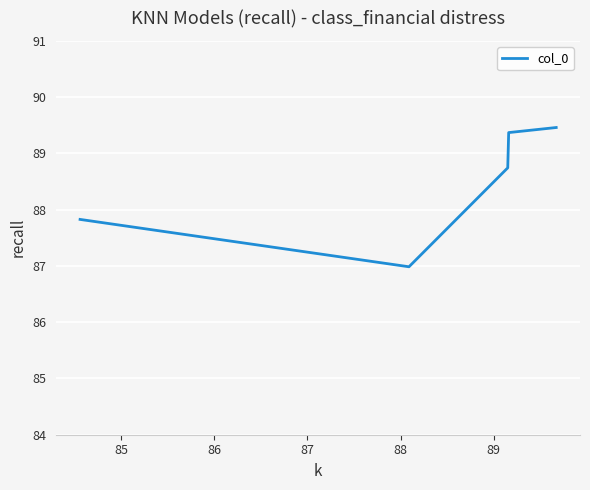

What is the difference between the second highest and second lowest values?

1.5